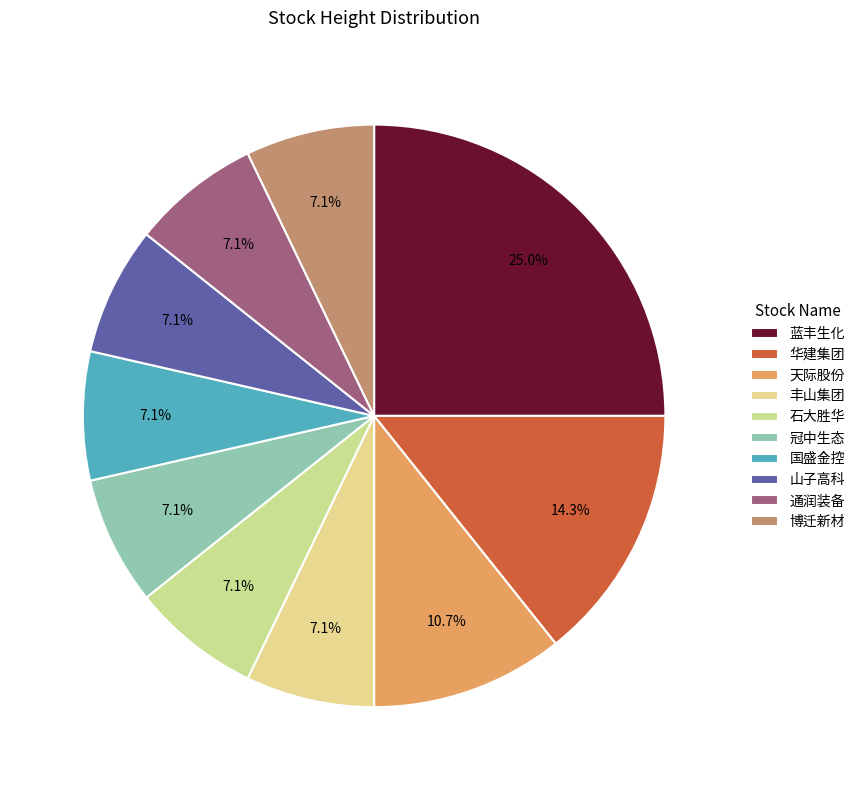

Count the number of slices in the pie.

10